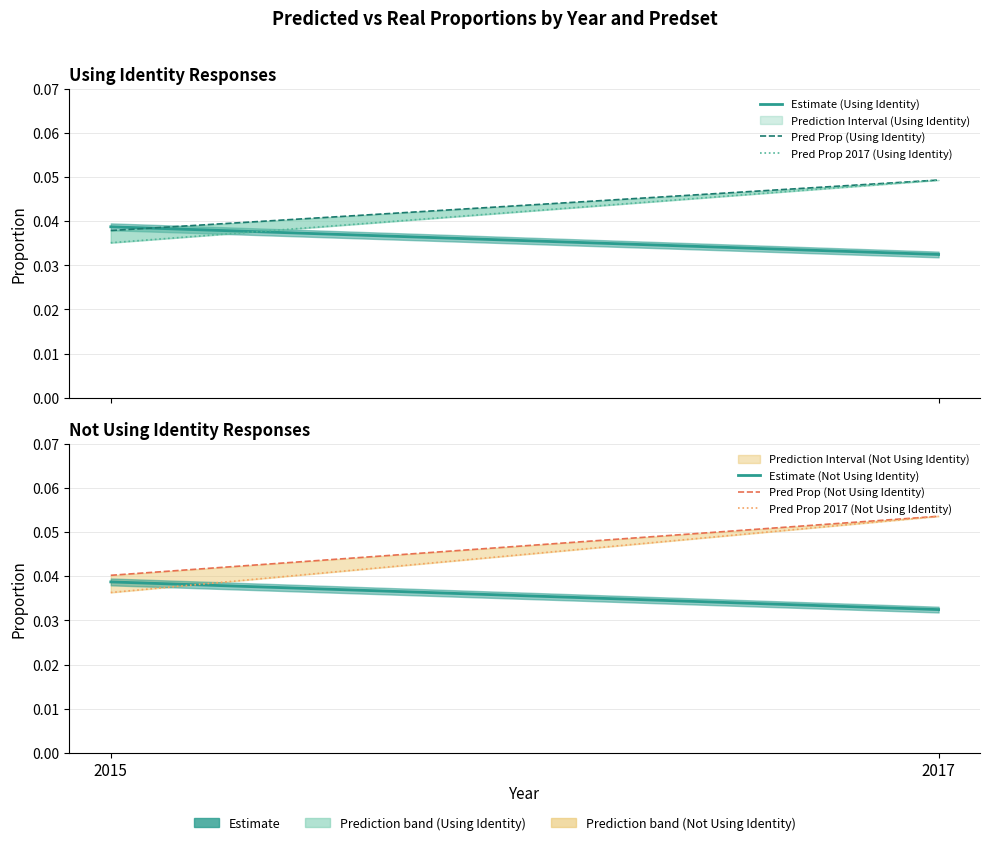

List the labels in order of Estimate (Not Using Identity) value, smallest first.

2017, 2015